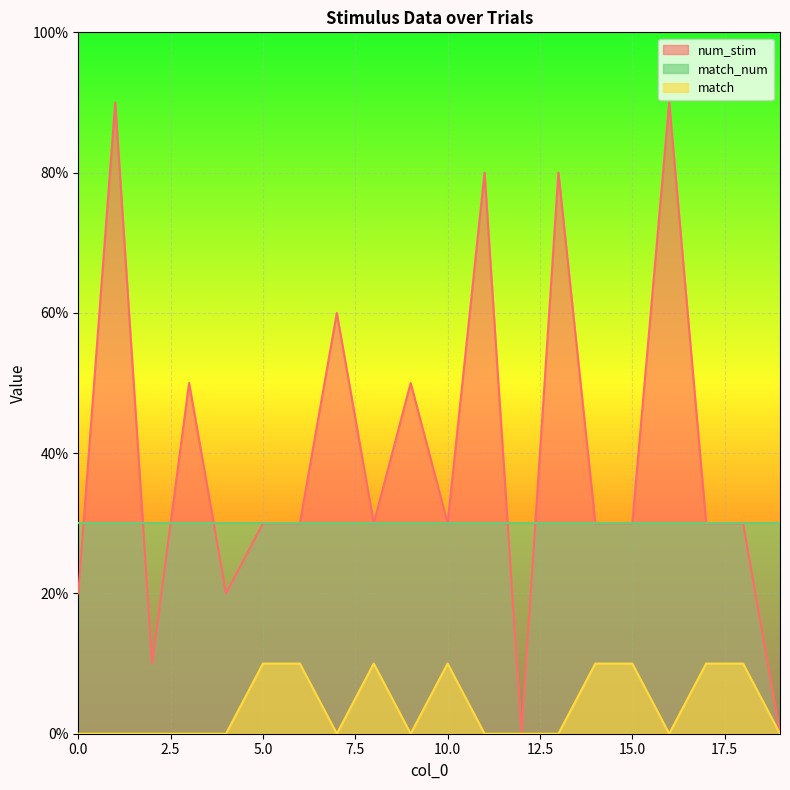

Rank the series by their maximum value, from highest to lowest.

num_stim, match_num, match